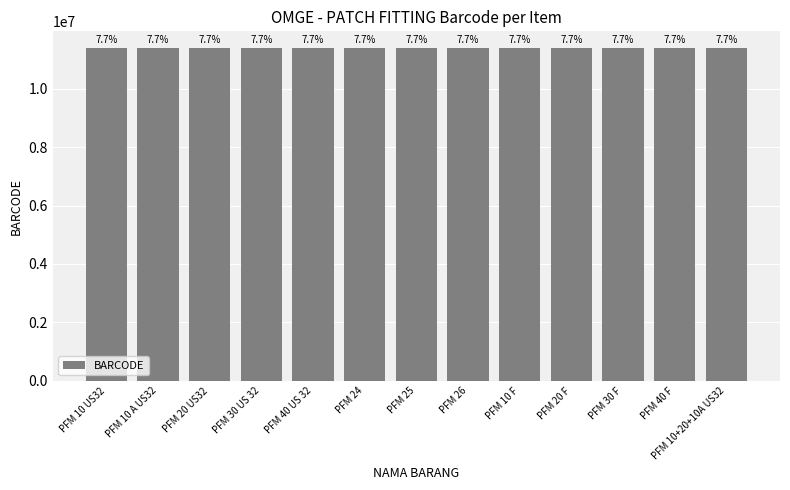

Reading left to right, list all the values displayed in this chart.

PFM 10 US32=11401001	PFM 10 A US32=11401002	PFM 20 US32=11401003	PFM 30 US 32=11401004	PFM 40 US 32=11401005	PFM 24=11401006	PFM 25=11401007	PFM 26=11401008	PFM 10 F=11401009	PFM 20 F=11401010	PFM 30 F=11401011	PFM 40 F=11401012	PFM 10+20+10A US32=11401013